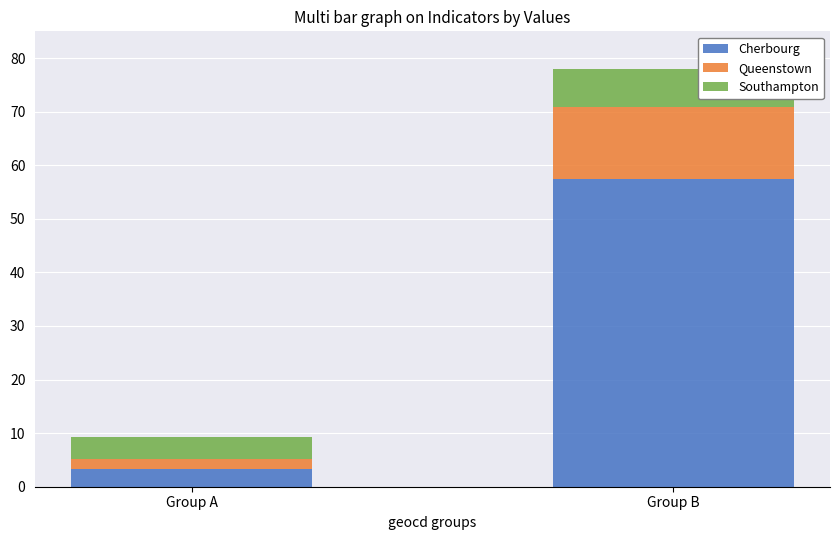

Rank the categories by Cherbourg value from lowest to highest.

Group A, Group B